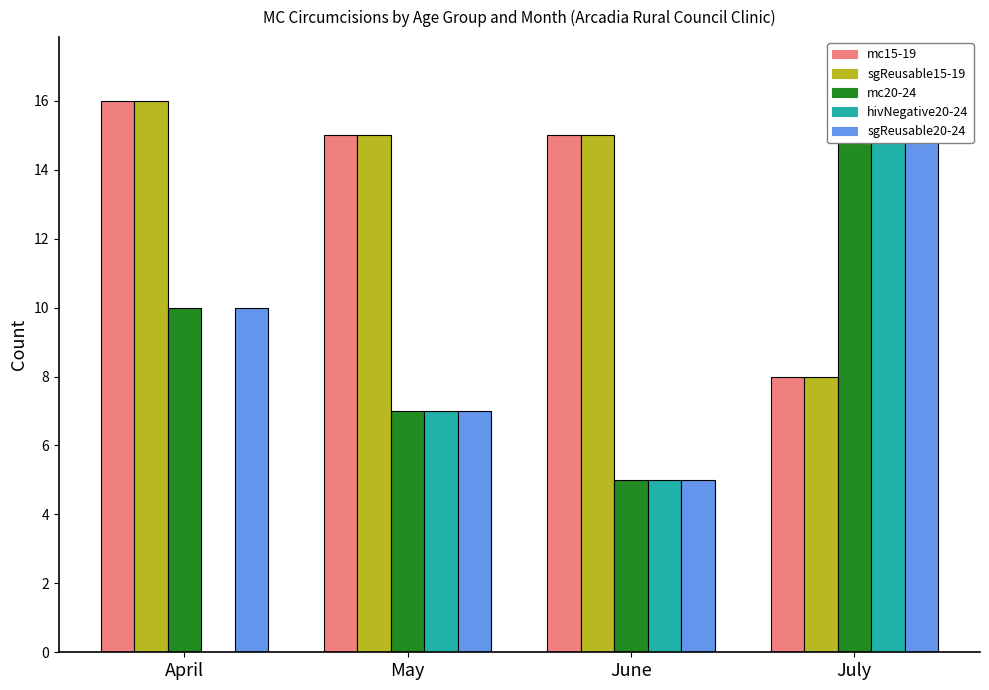

List the labels in order of hivNegative20-24 value, largest first.

July, May, June, April